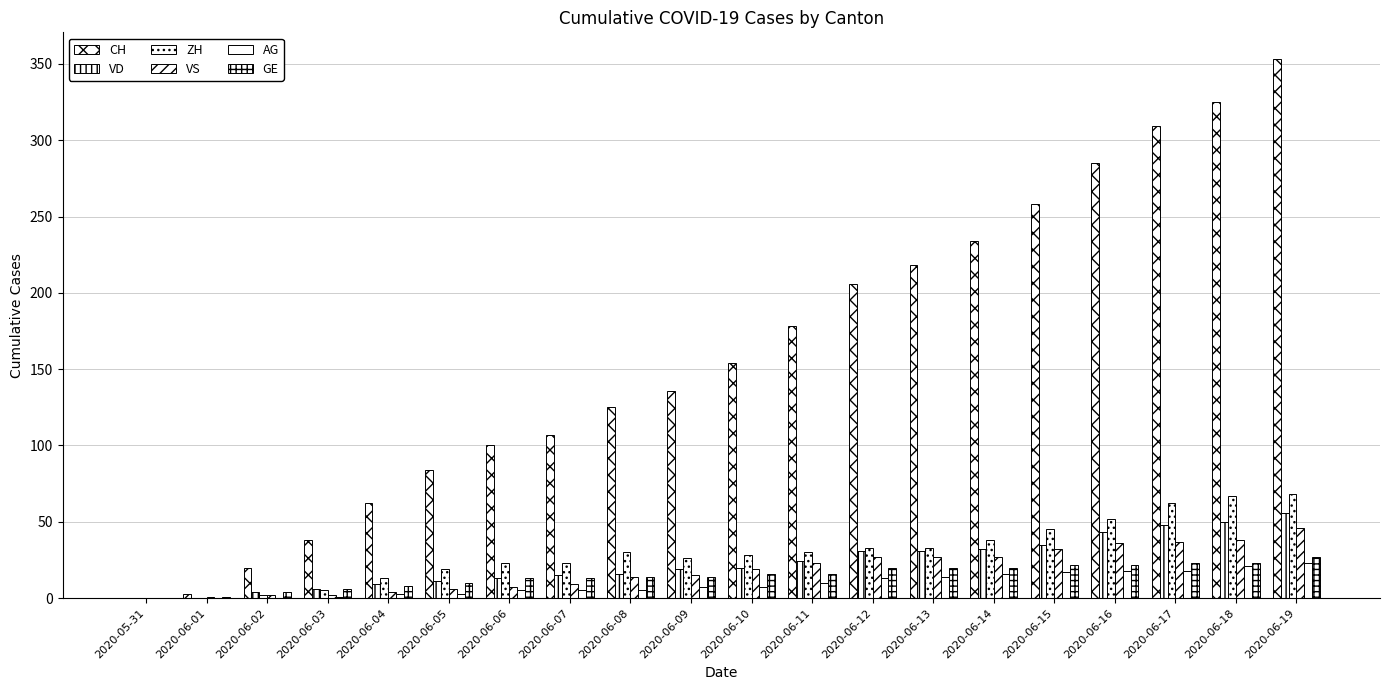

How many categories are shown in the chart?

20